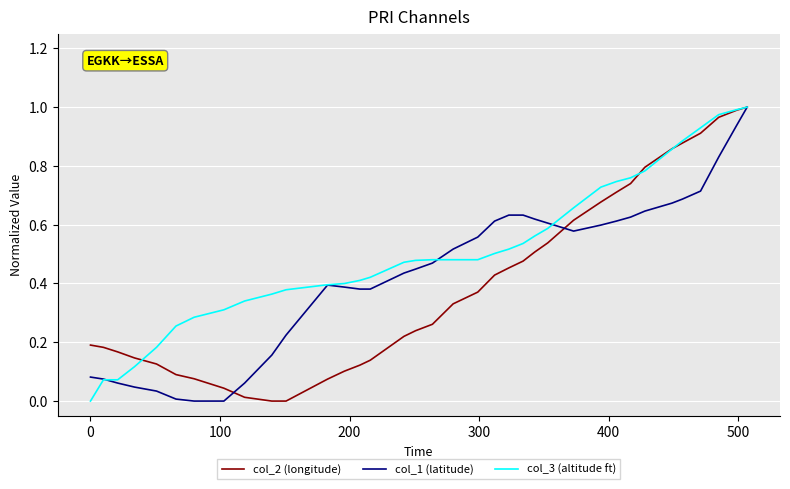

Rank the series by their average value, from lowest to highest.

col_2 (longitude), col_1 (latitude), col_3 (altitude ft)